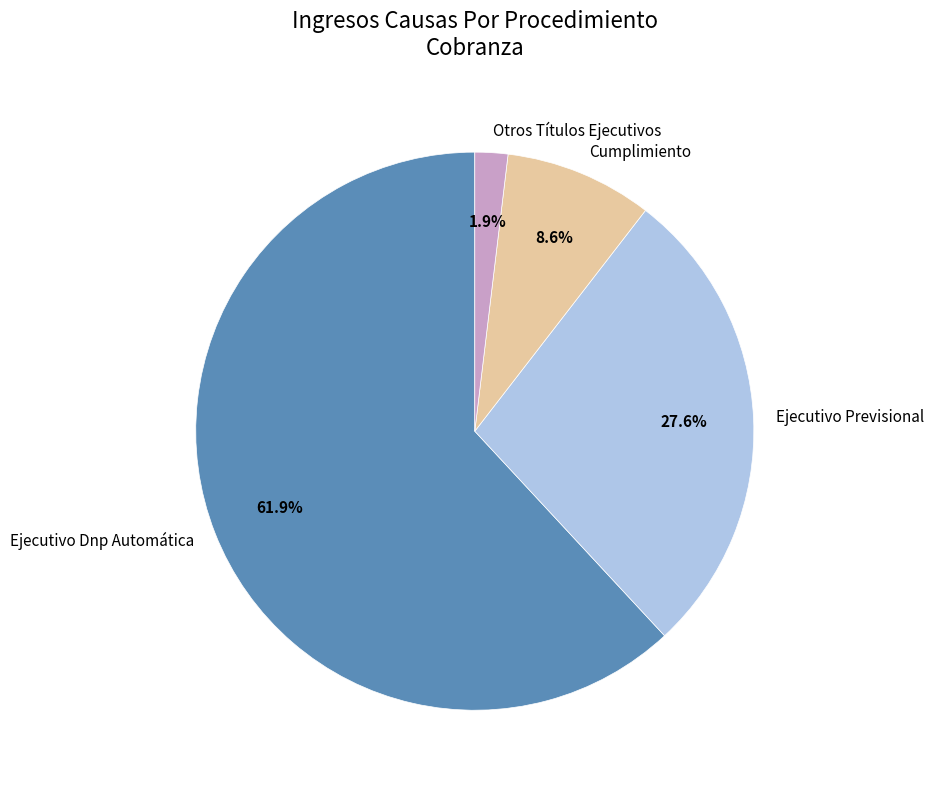

Approximately how many times larger is the value at Ejecutivo Previsional compared to Ejecutivo Dnp Automática?

0.4